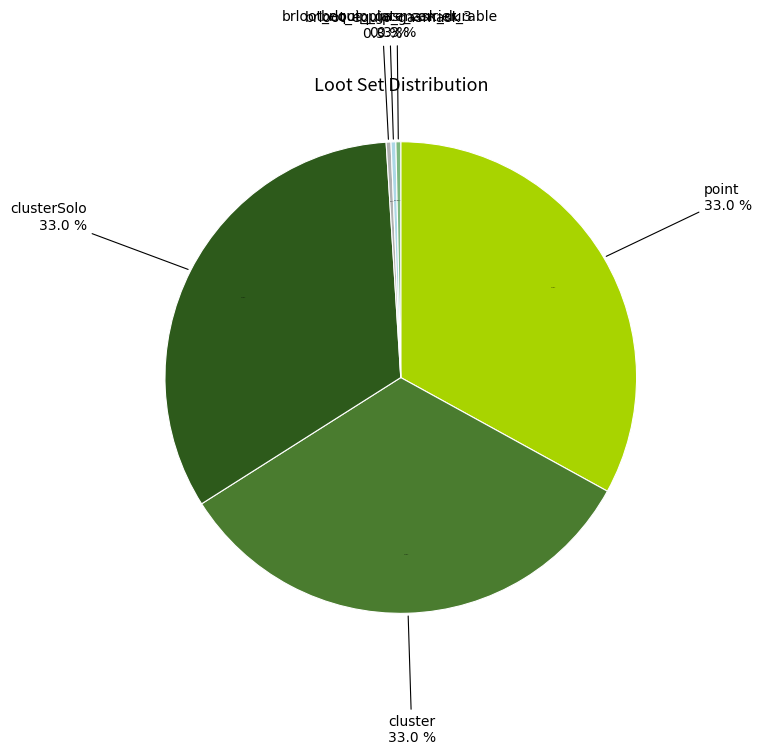

True or false: brloot_plate_carrier_3 accounts for 10% of the total.

False